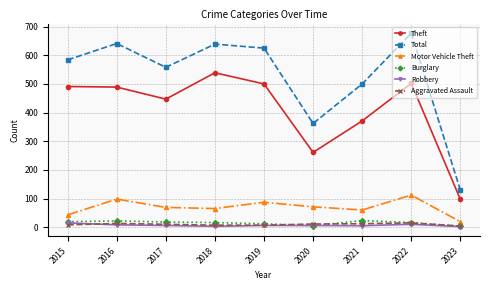

Is this an area chart (filled region under the line)?

No